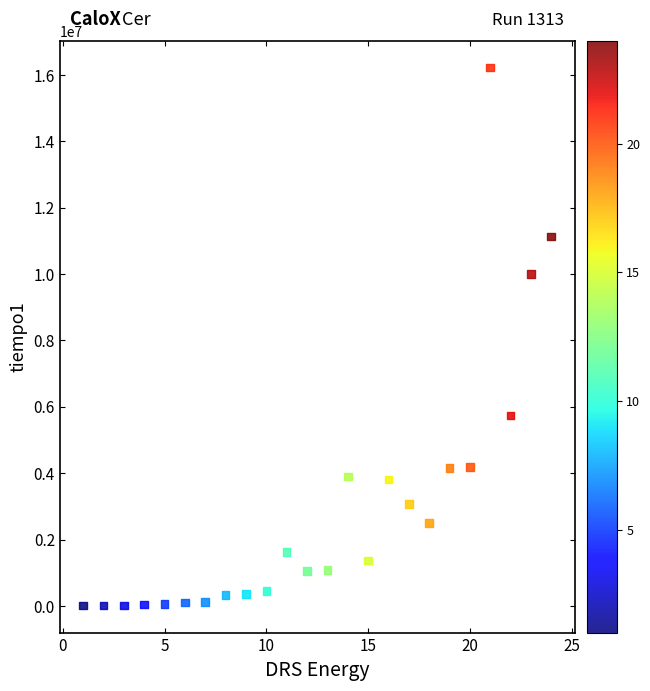

What is the range of X values (max minus min)?

23